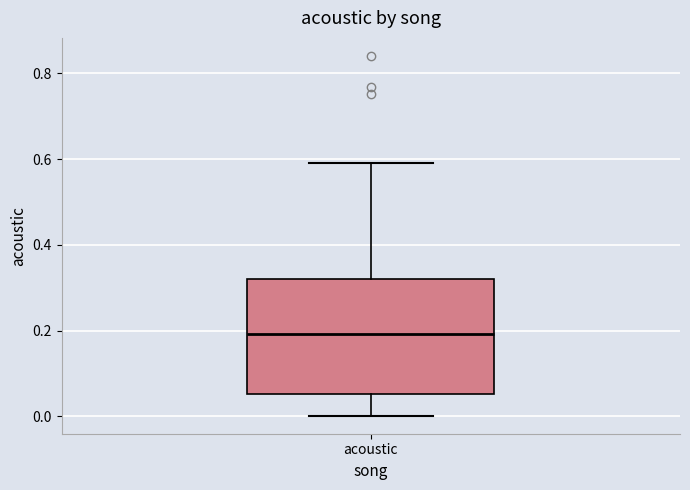

Where is the lower edge of the box for acoustic on the y-axis? The values are not printed on the chart, so give them approximately, as read against the axis.

0.06